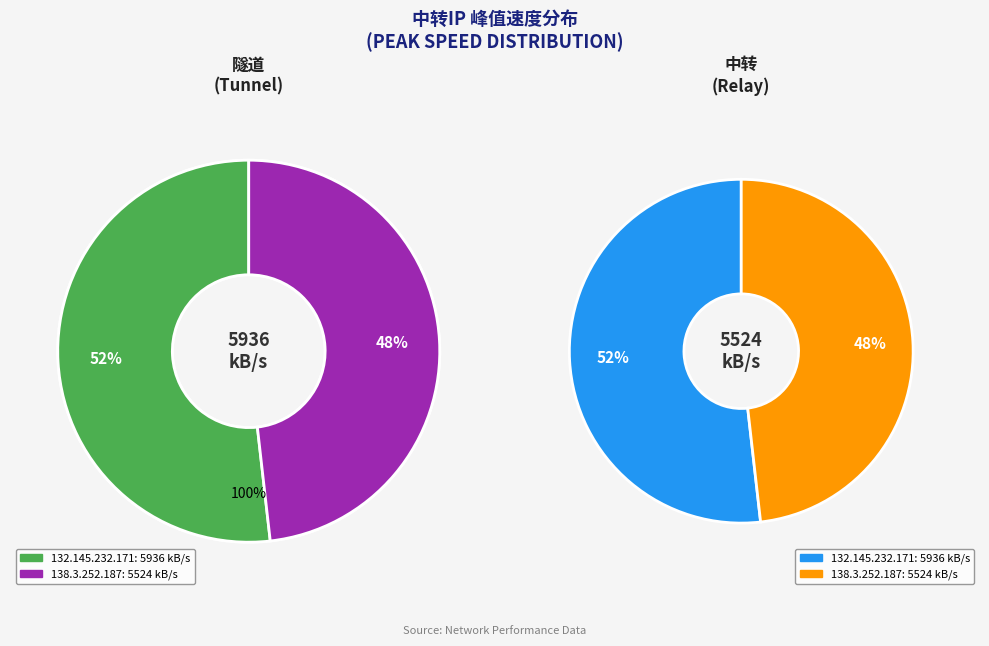

Is the sum of 138.3.252.187 and 132.145.232.171 greater than half?

Yes